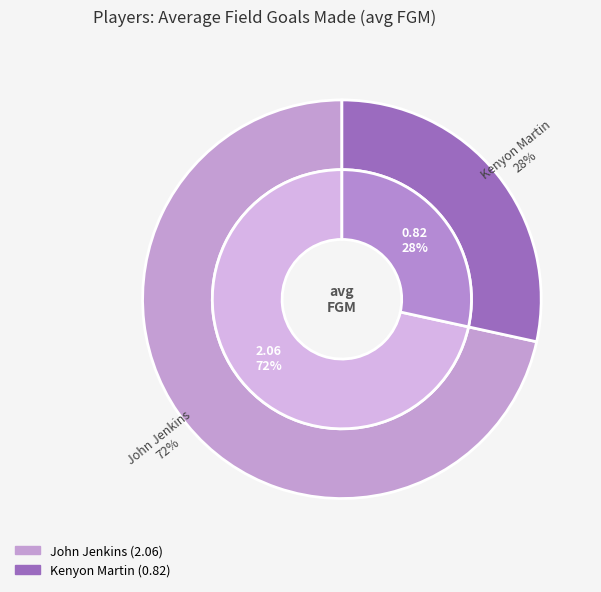

True or false: John Jenkins accounts for 72% of the total.

True